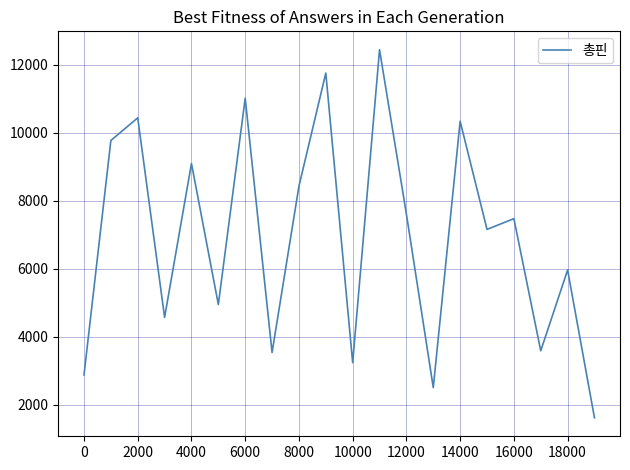

What is the difference between the maximum and minimum values?

10827